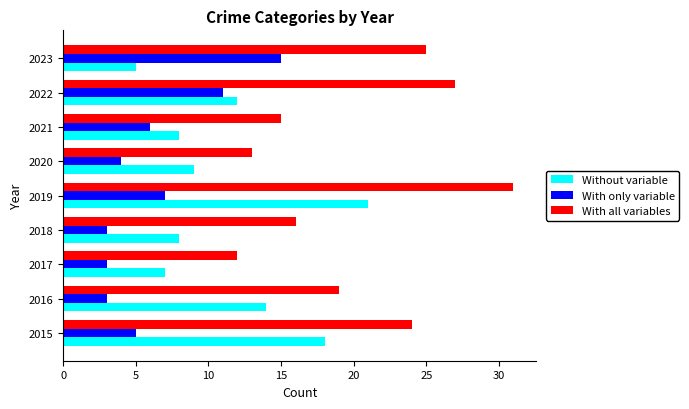

What is the total value across all series at 2019?

59